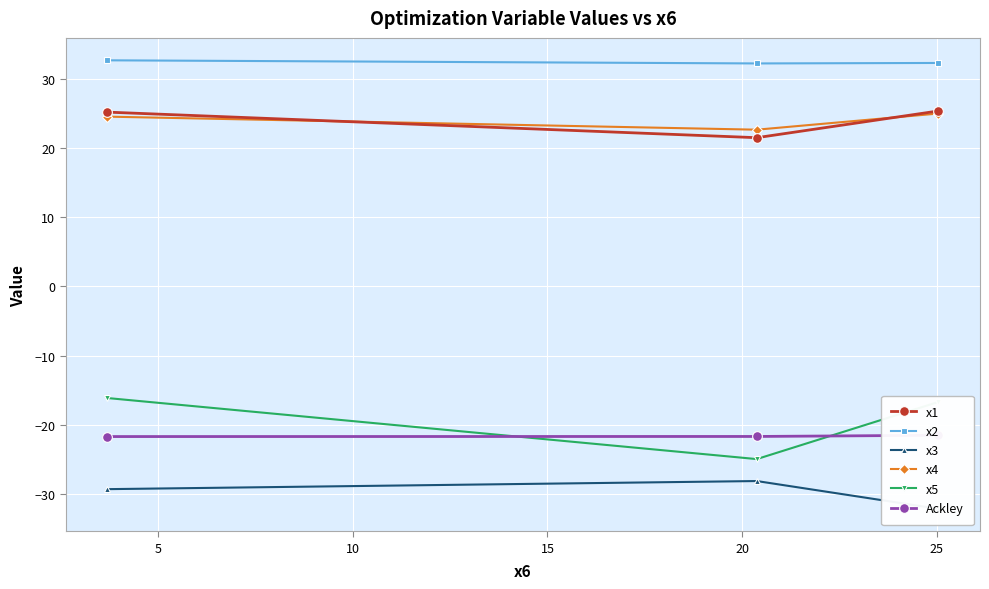

What is the maximum value shown in the chart?

32.8